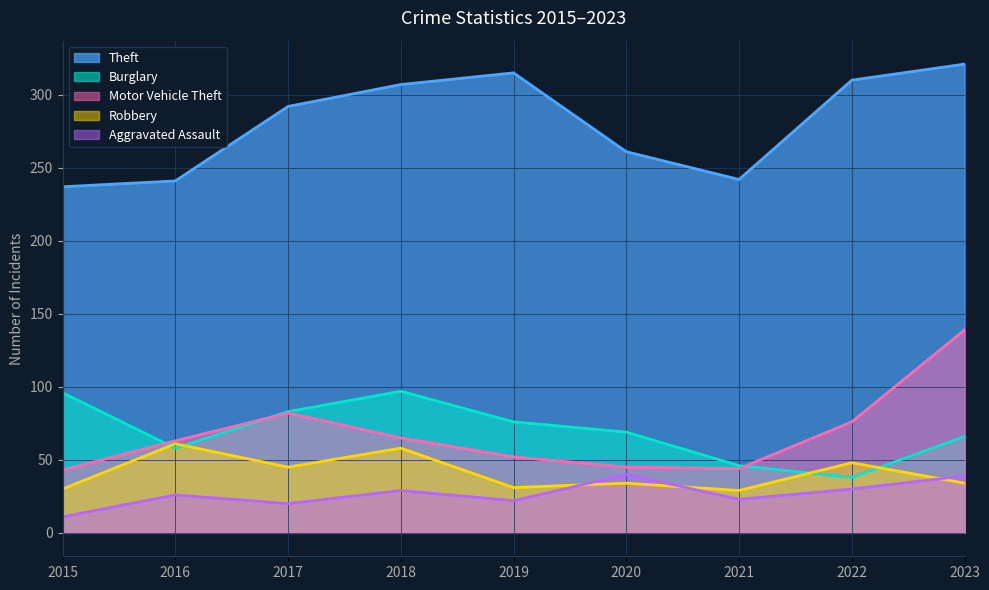

True or false: Motor Vehicle Theft and Theft intersect in this chart.

False